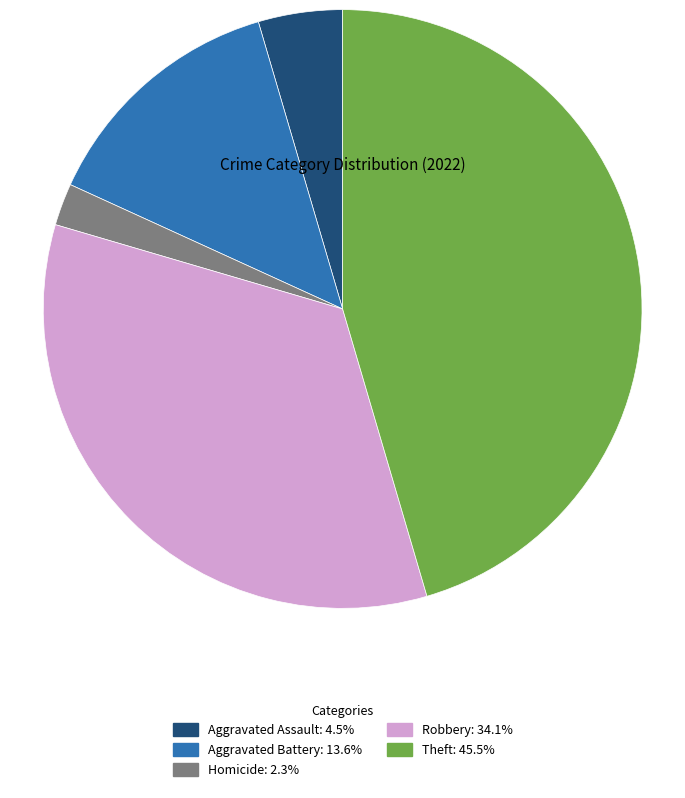

Is there a majority slice in this chart?

No